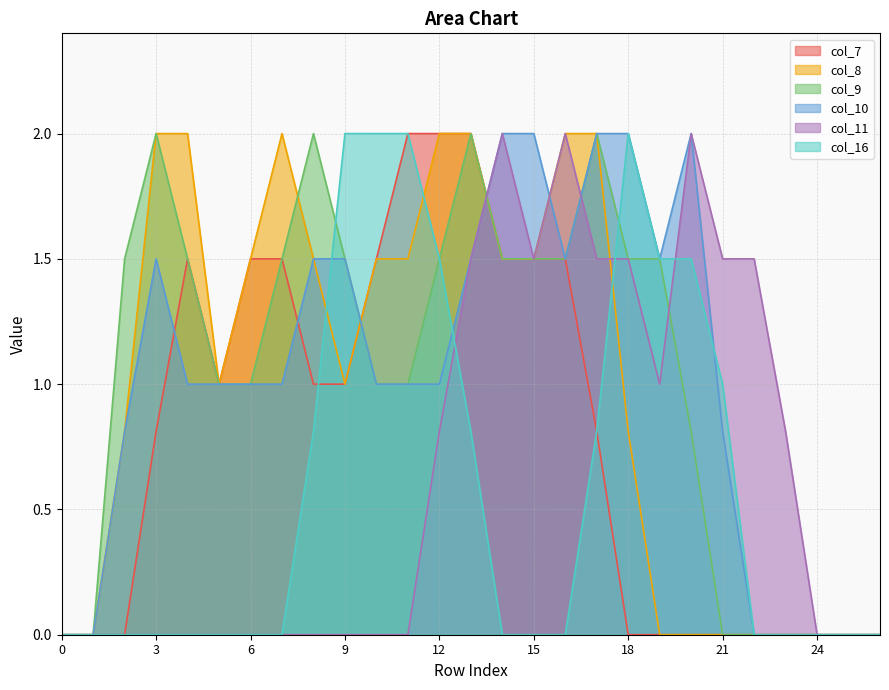

True or false: col_11 and col_8 cross at least once.

True